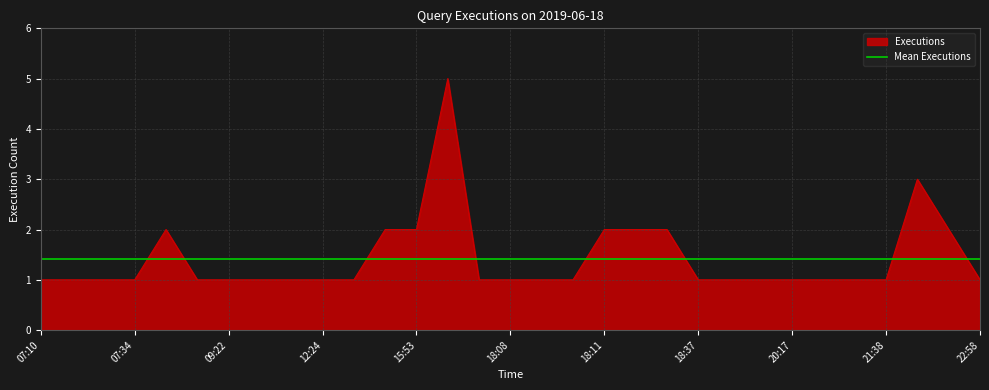

What is the maximum value shown in the chart?

5